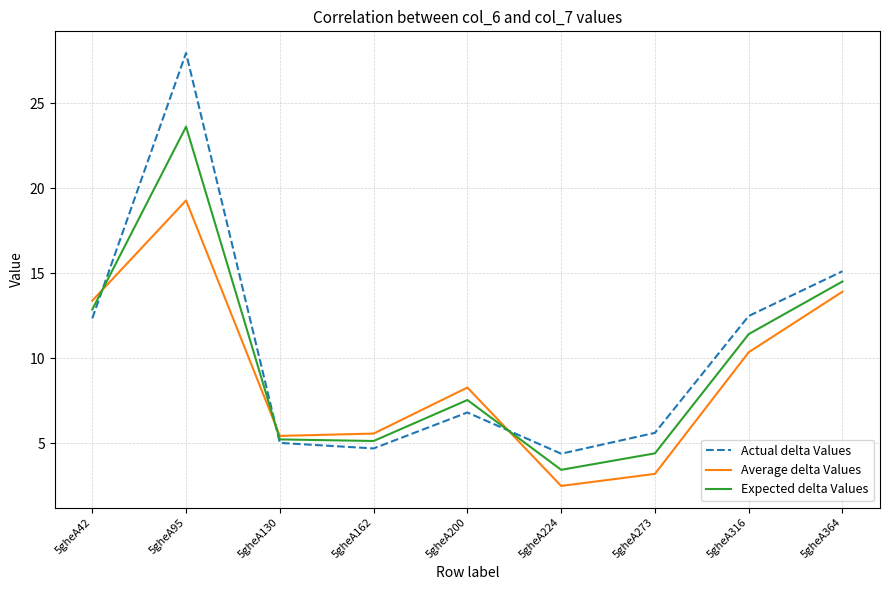

Rank the series by their average value, from highest to lowest.

Actual delta Values, Expected delta Values, Average delta Values